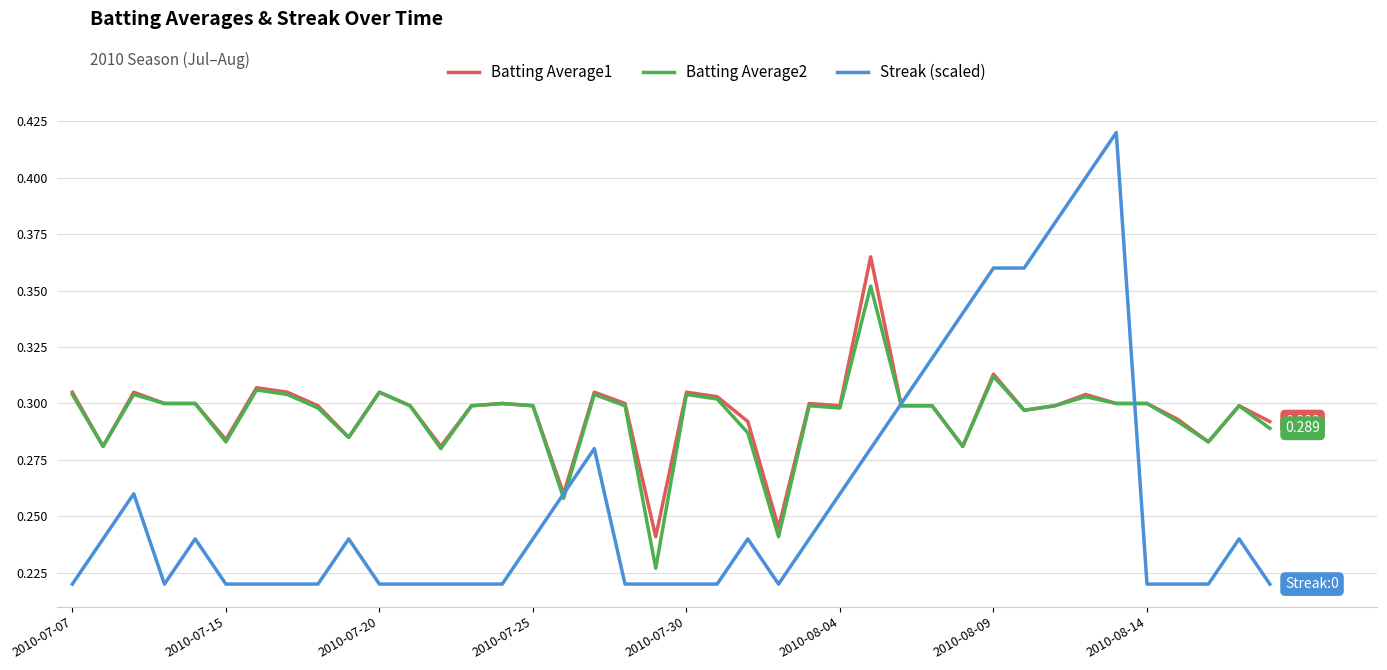

True or false: Streak (scaled) and Batting Average2 cross at least once.

True